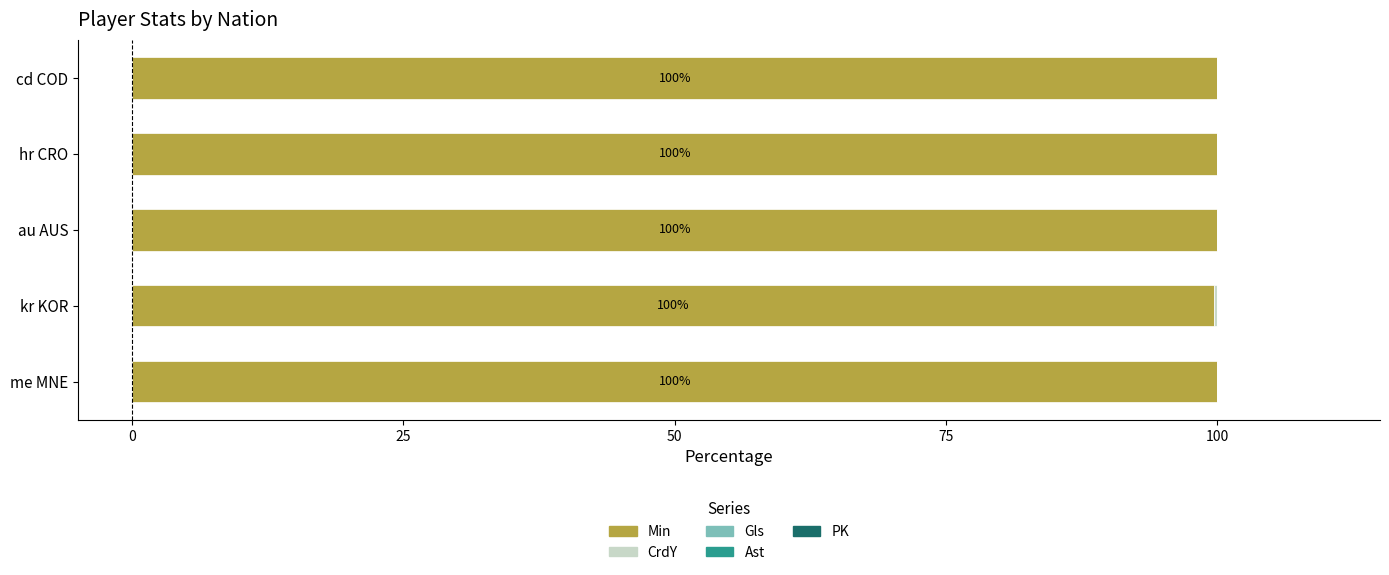

What is the highest value of the Min series?

100.0